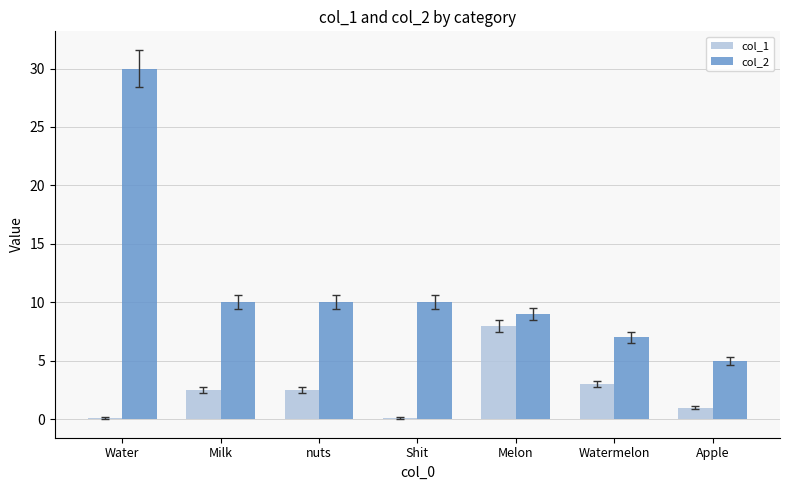

What is the approximate value of col_1 at Apple?

1.0